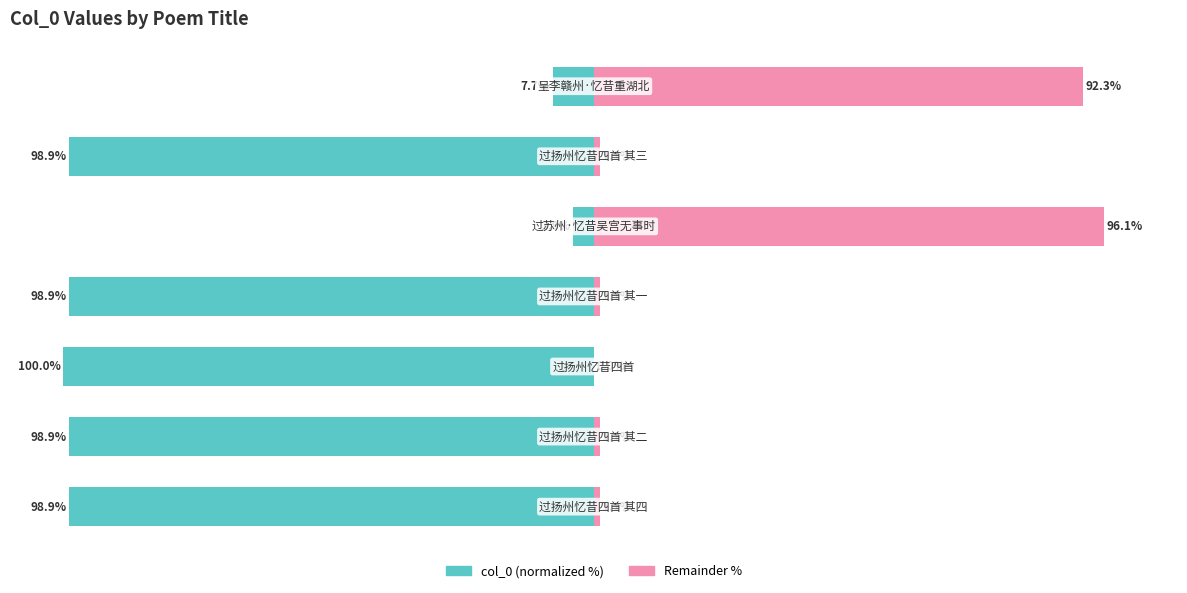

What is the sum of the Remainder values at 2 and 4?

96.1